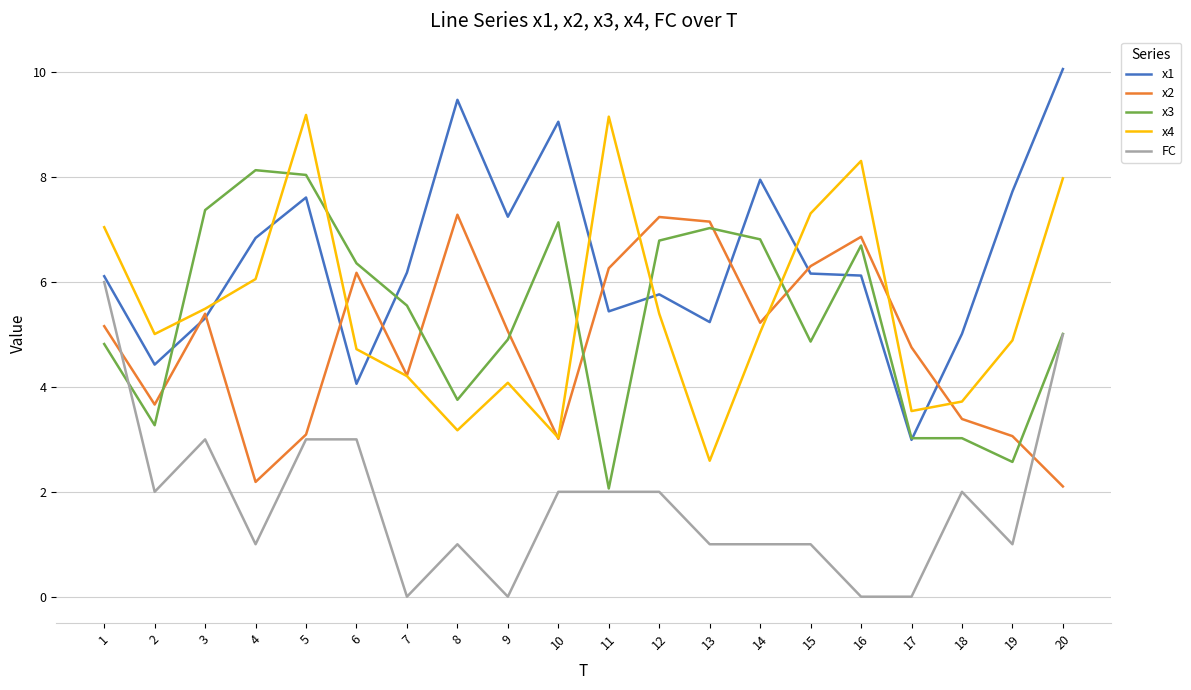

What is the lowest value of the x4 series?

2.6